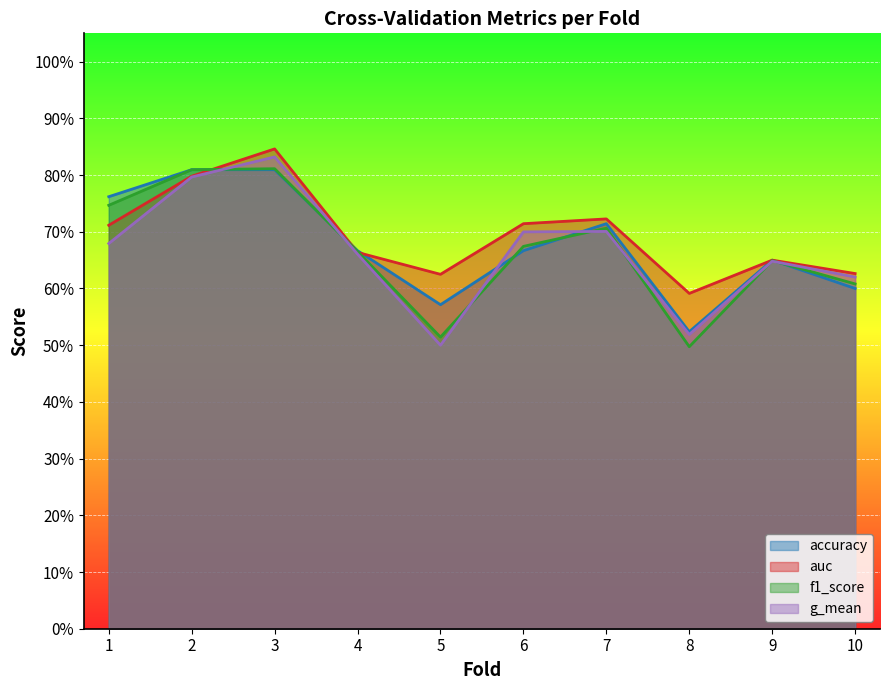

What is the maximum value shown in the chart?

0.8